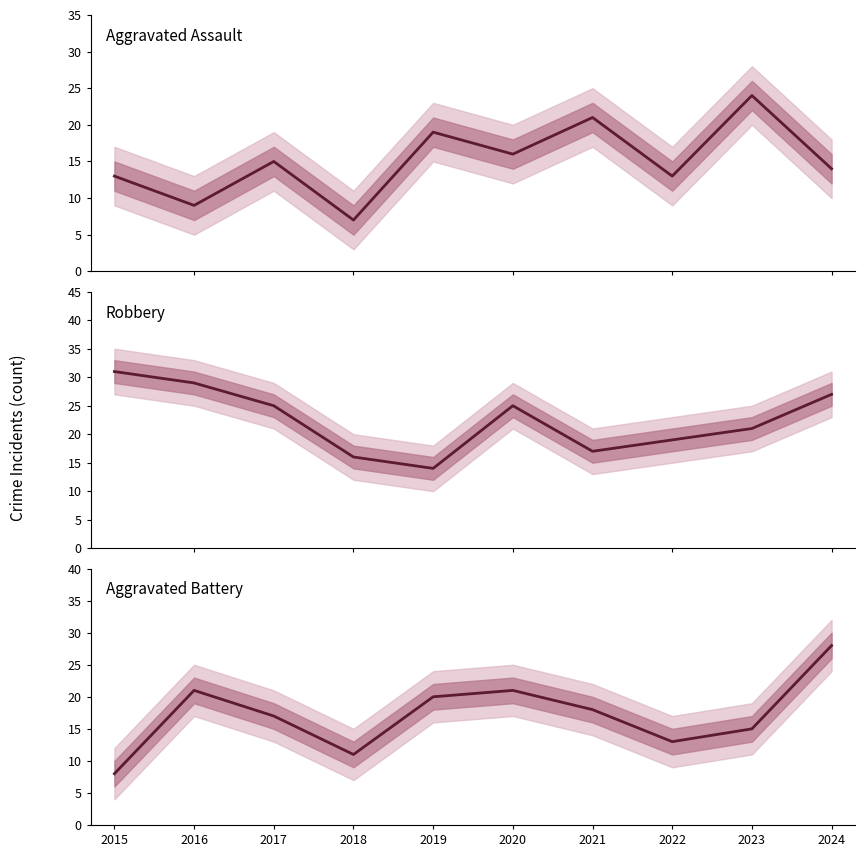

What are all the series names shown in the legend?

Aggravated Assault, Robbery, Aggravated Battery